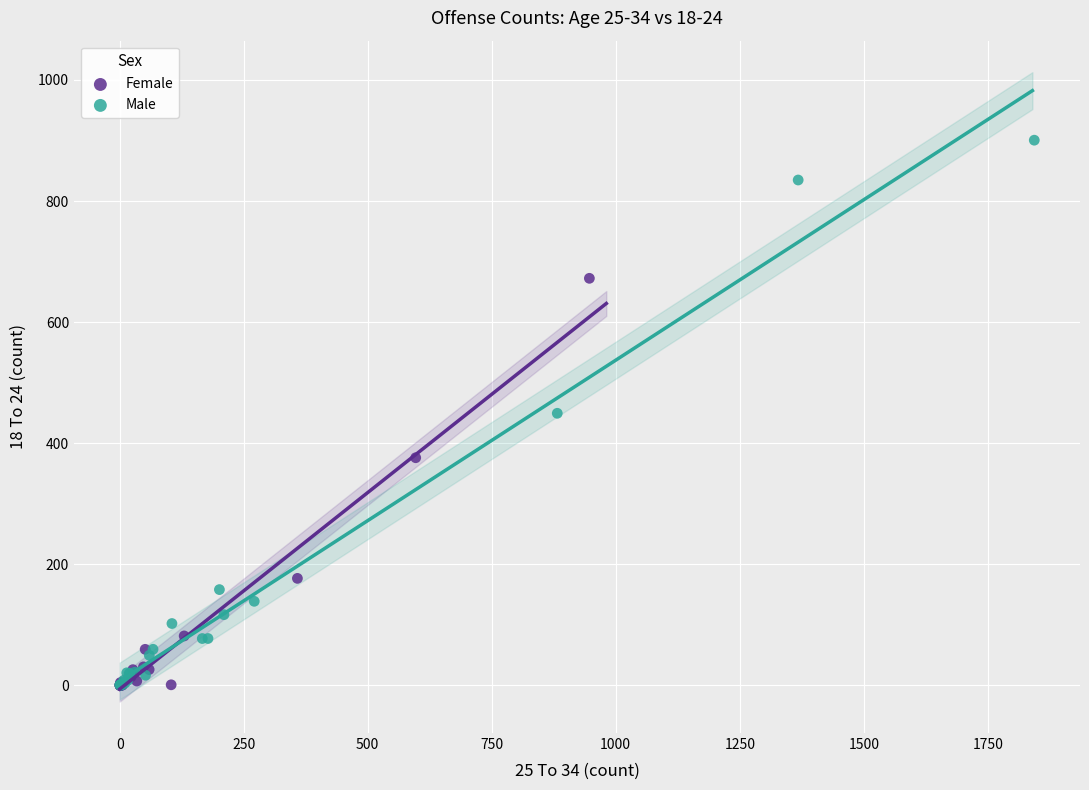

Which series has the largest Y range (max minus min)?

Male